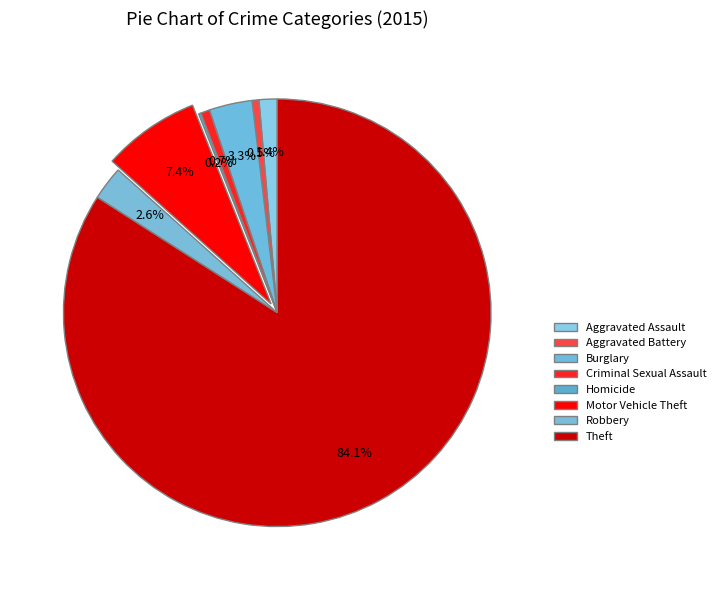

Is it true that Criminal Sexual Assault is 1% of the pie?

True